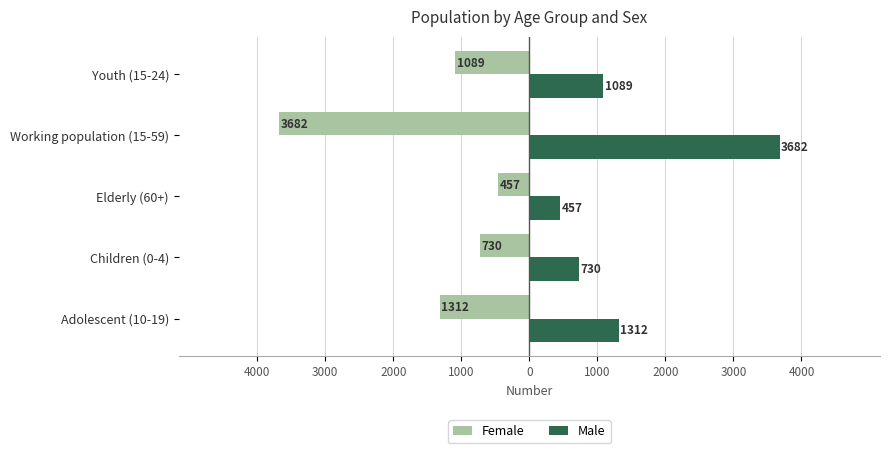

What is the maximum value for Female?

-457